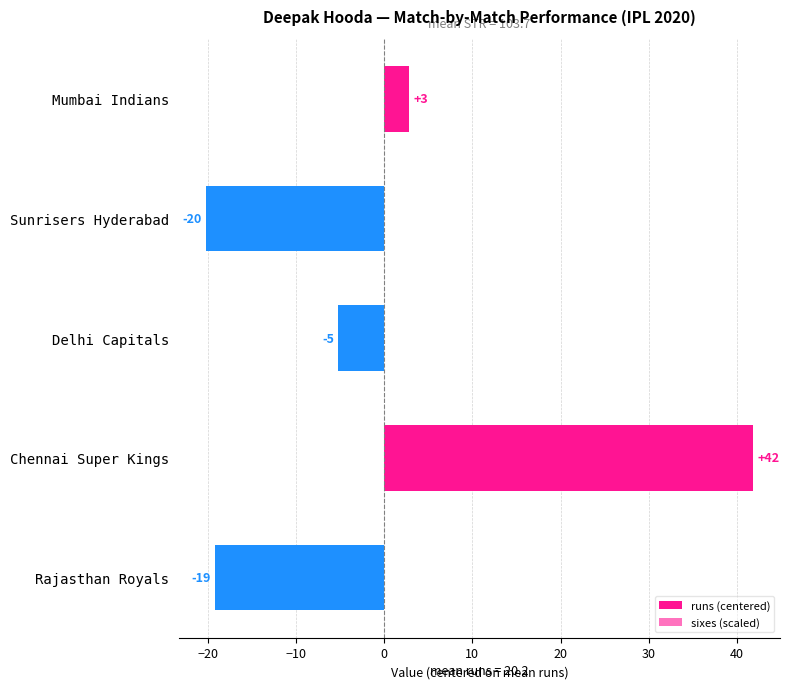

What are all the series names shown in the legend?

runs (centered), sixes (scaled)